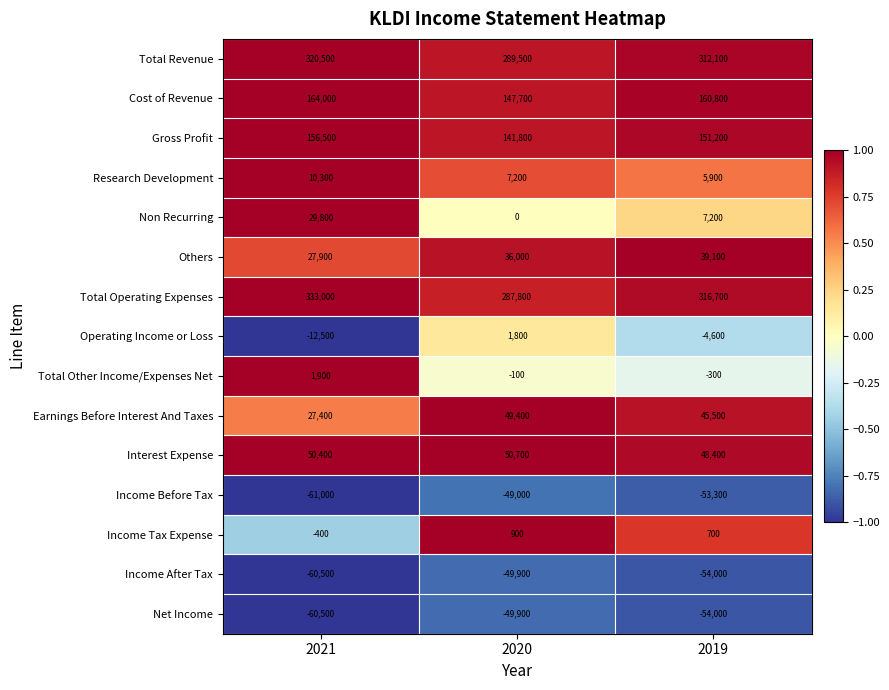

Which series has the widest spread of values?

Total Operating Expenses